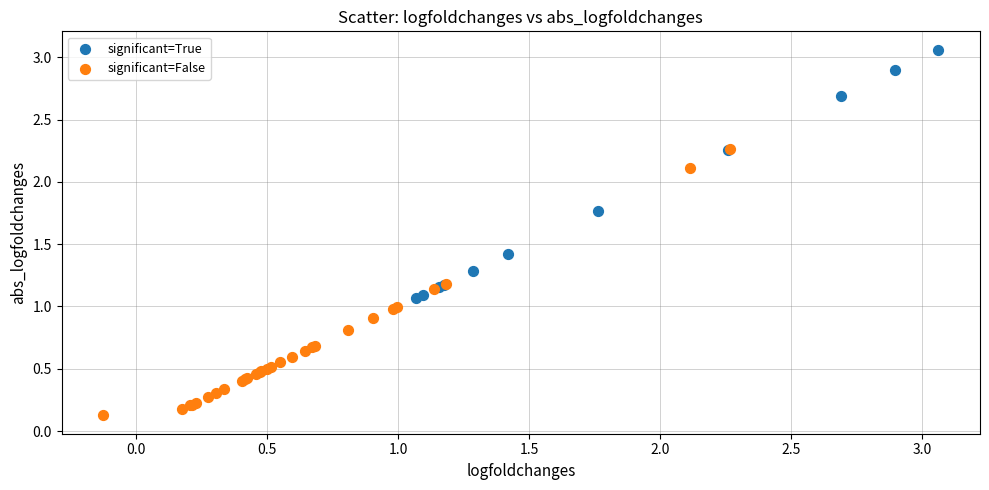

Which series contains the lowest Y value?

significant=False